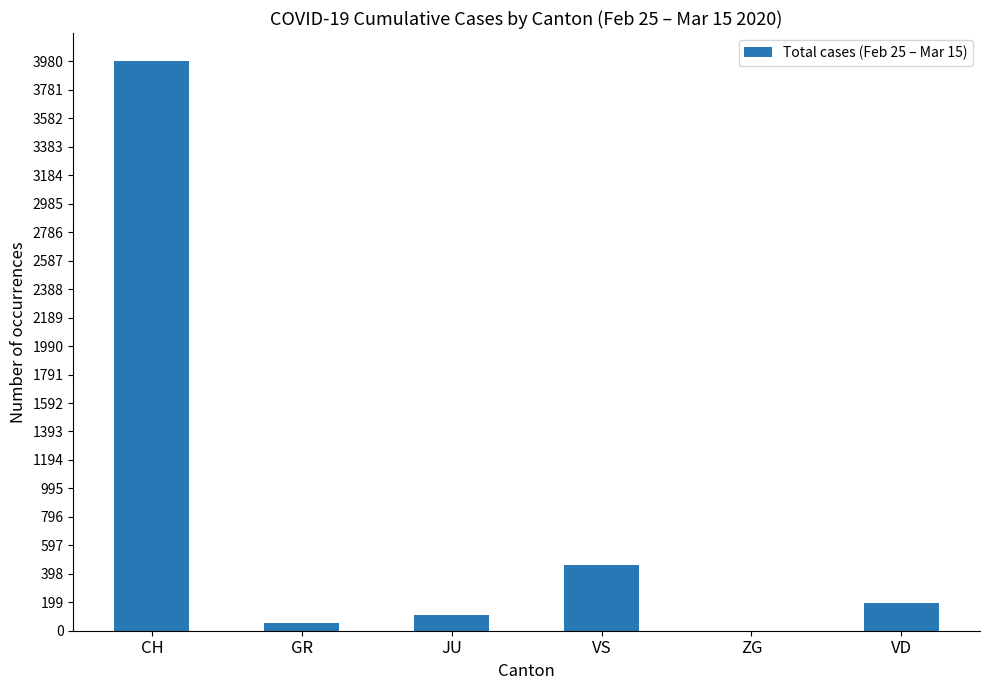

What is the sum of all values?

4805